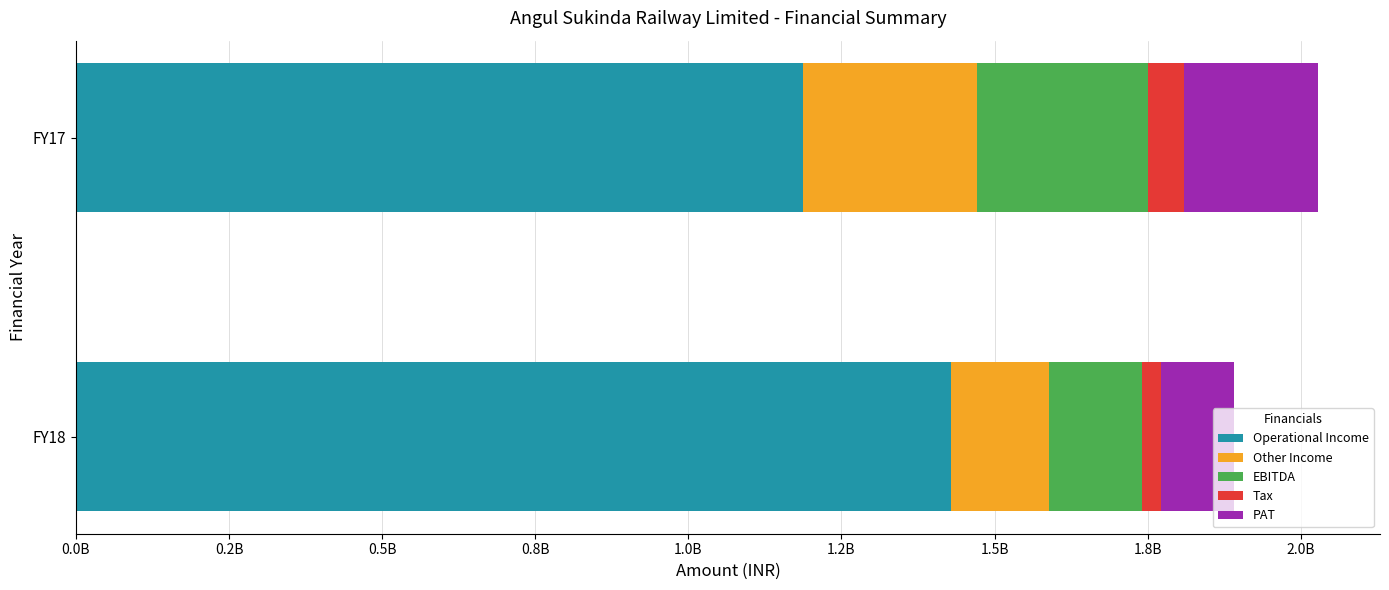

Reading left to right, extract all data points from this chart.

Operational Income: FY18=1429355000	FY17=1187565000
Other Income: FY18=159450000	FY17=284045000
EBITDA: FY18=151289000	FY17=278686000
Tax: FY18=32117000	FY17=59283000
PAT: FY18=118372000	FY17=218500000